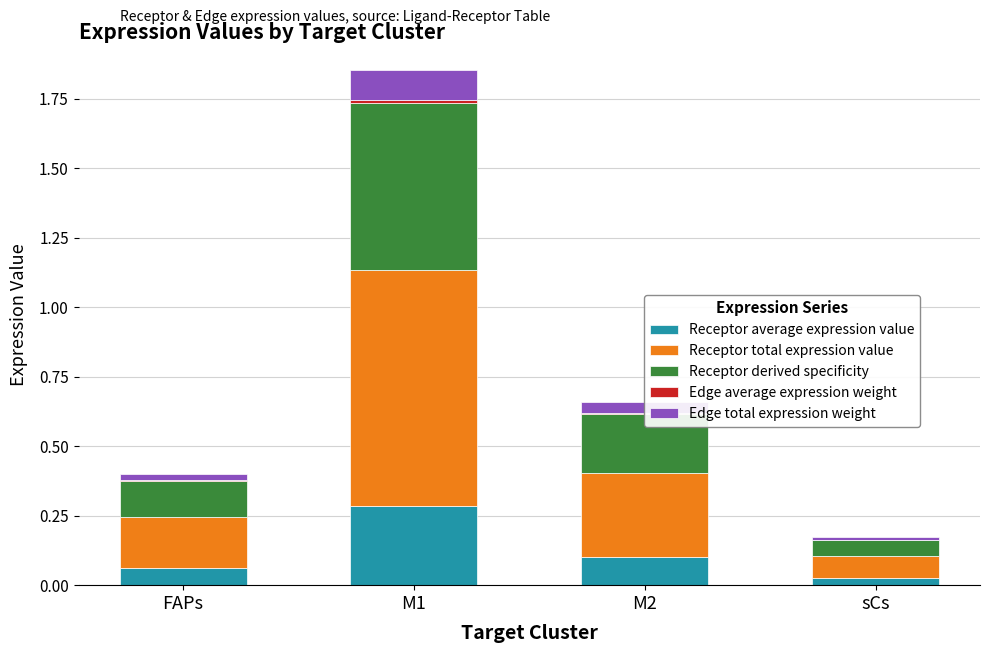

At which category is the sum across all series the highest?

M1